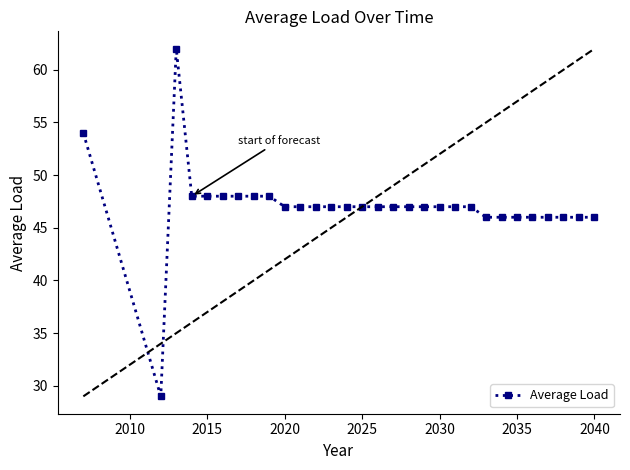

What is the value of the 4th point from the left?

48